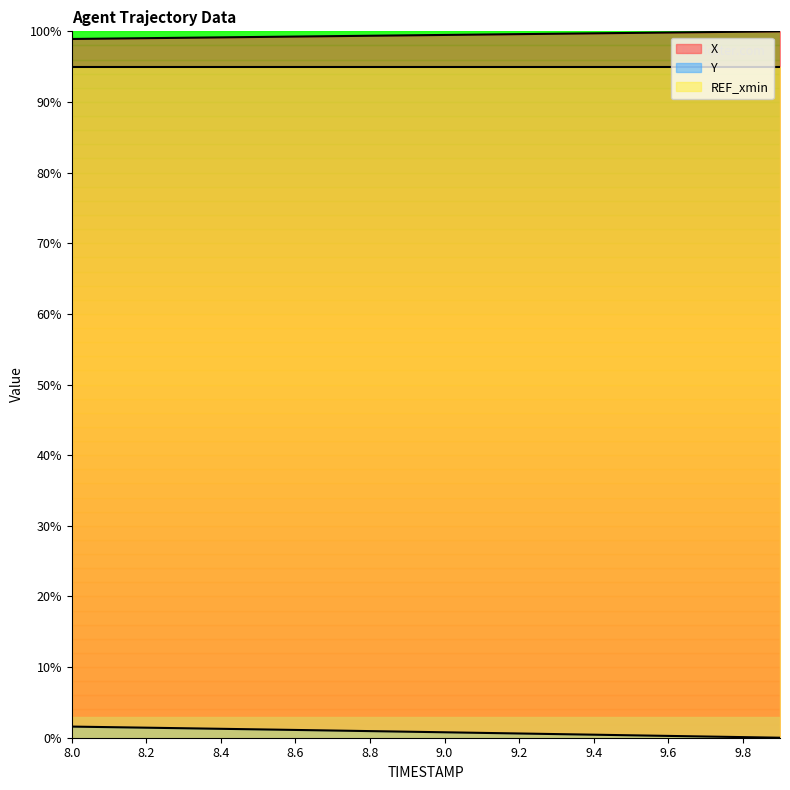

What is the value of the Y point at the 18th from the left?

0.2